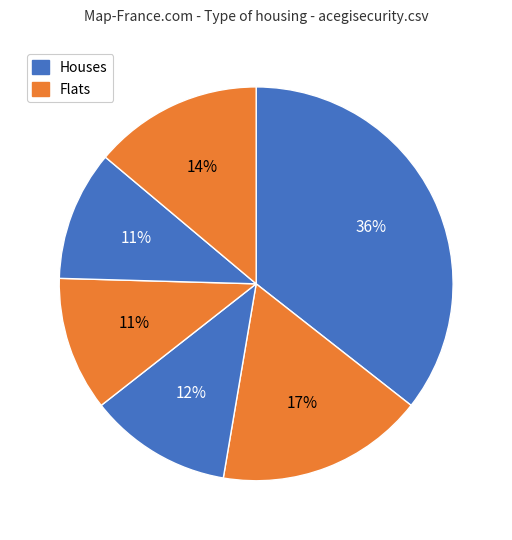

Is there any slice that represents more than half of the pie?

No